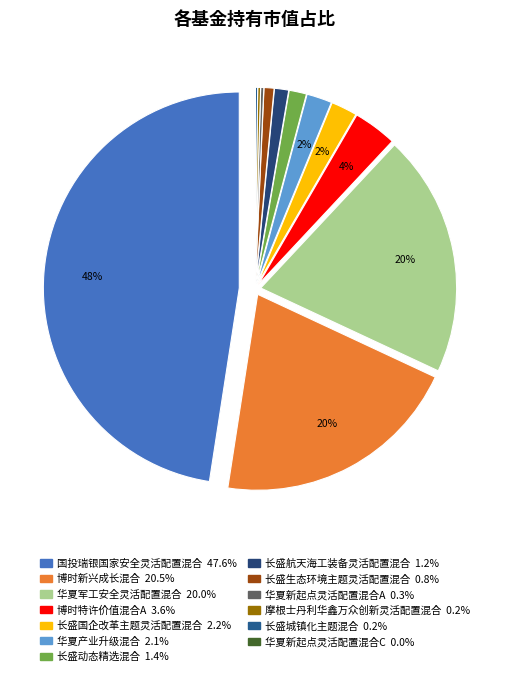

How many slices are in this pie chart?

13